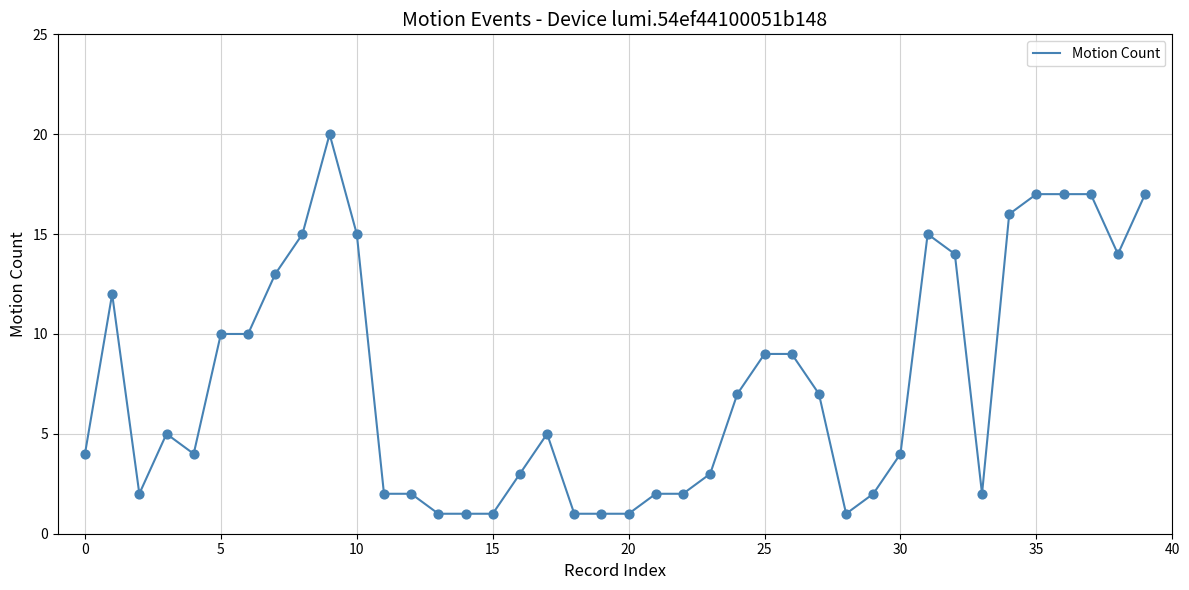

What is the greatest value displayed?

20